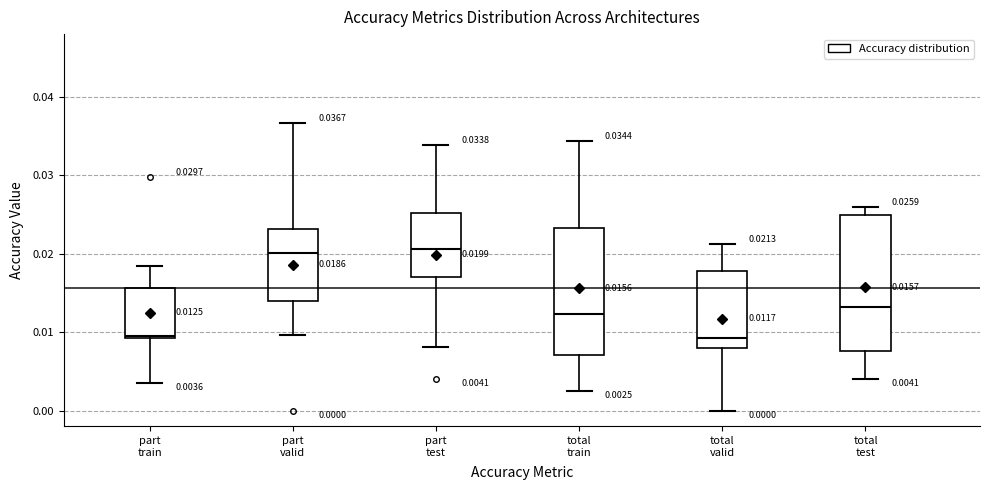

Comparing the boxes themselves (not the whiskers), which one is the tallest?

total test